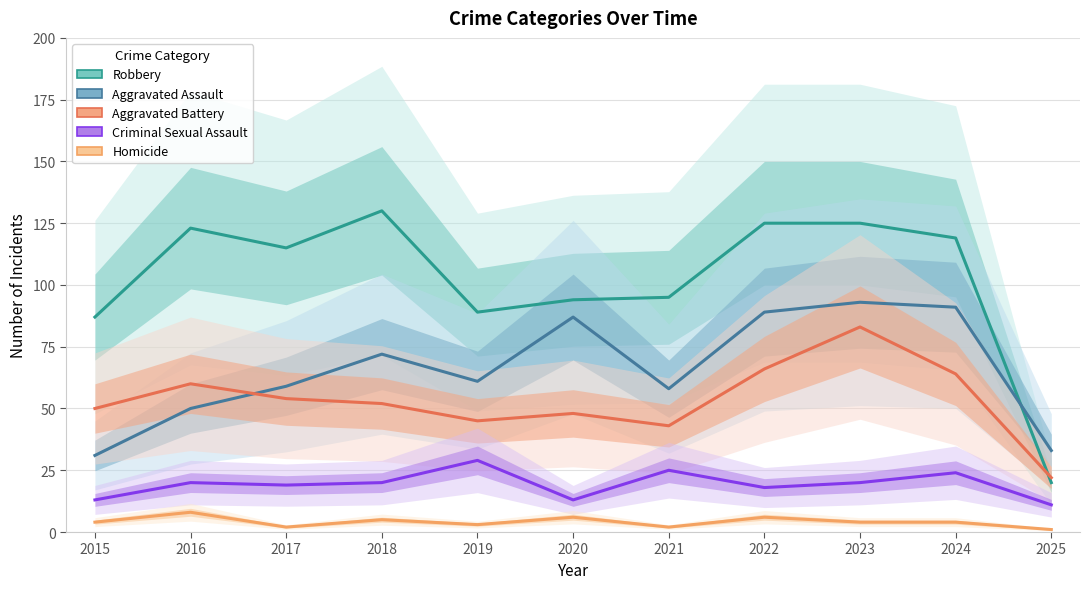

What is the maximum value shown in the chart?

130